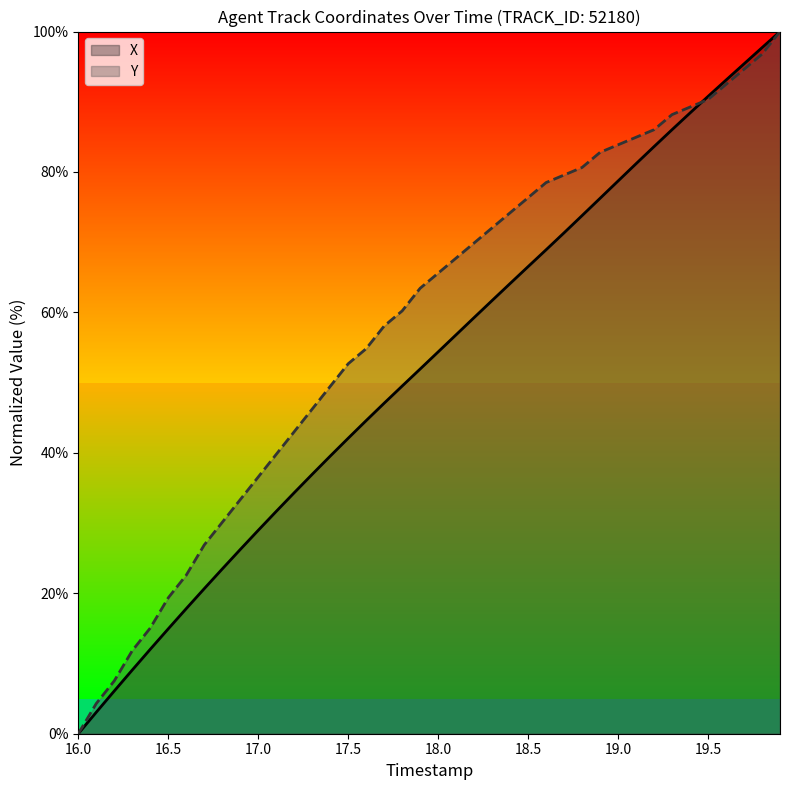

At which label does X reach its minimum?

16.0